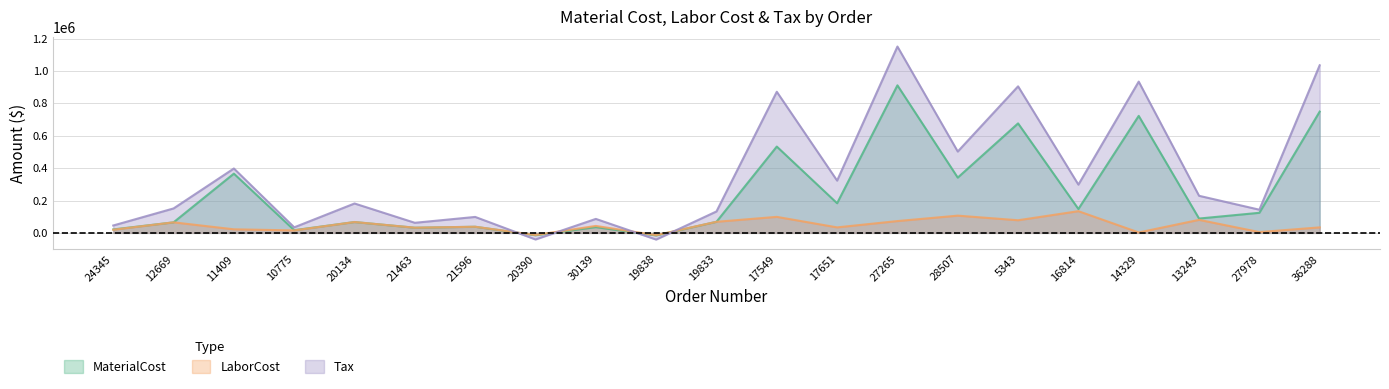

True or false: MaterialCost and LaborCost cross at least once.

False